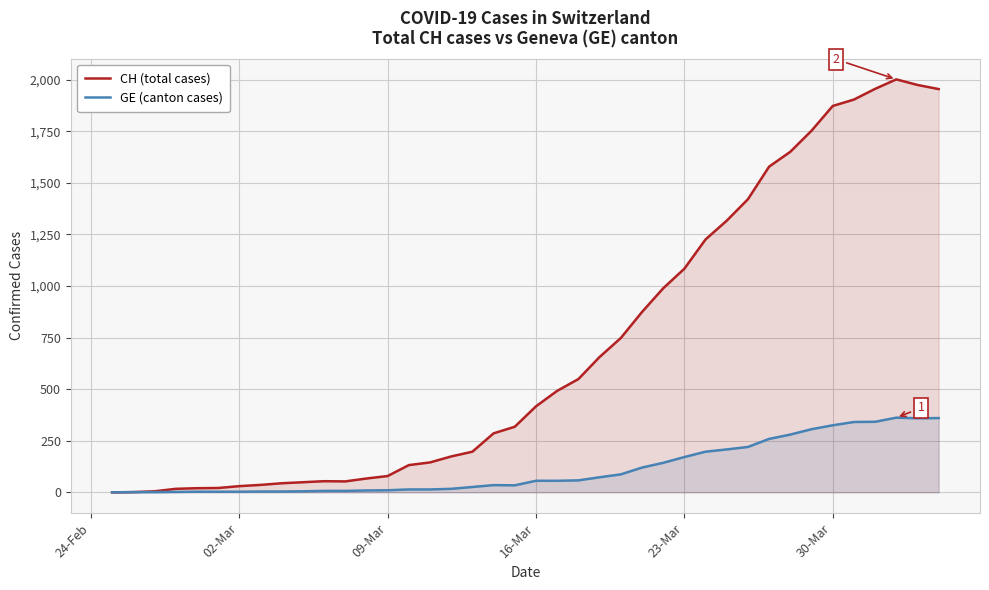

What is the approximate value of CH (total cases) at 23-Mar?

1084